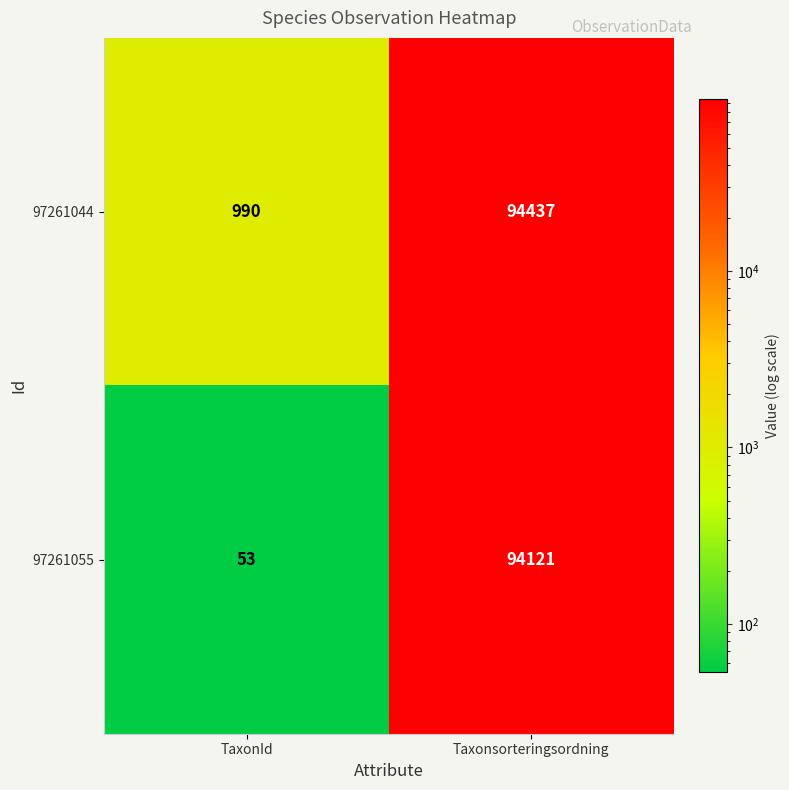

What is the spread (max minus min) of values at Taxonsorteringsordning?

316